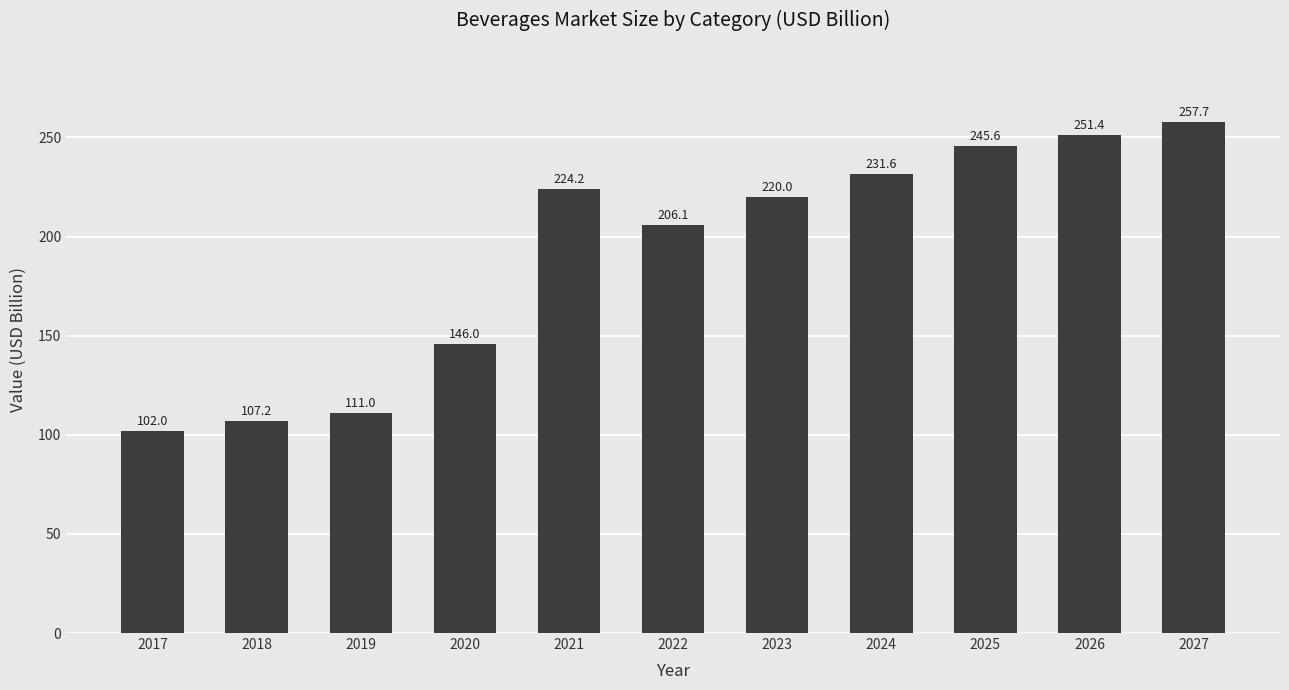

Rank the categories by value from highest to lowest.

2027, 2026, 2025, 2024, 2021, 2023, 2022, 2020, 2019, 2018, 2017